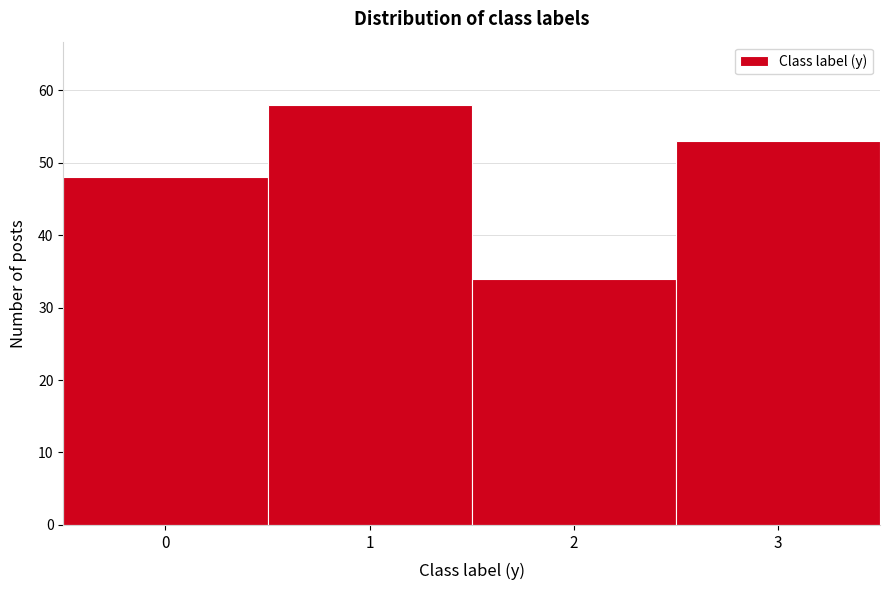

Reading left to right, list all the values displayed in this chart.

0=48	1=58	2=34	3=53